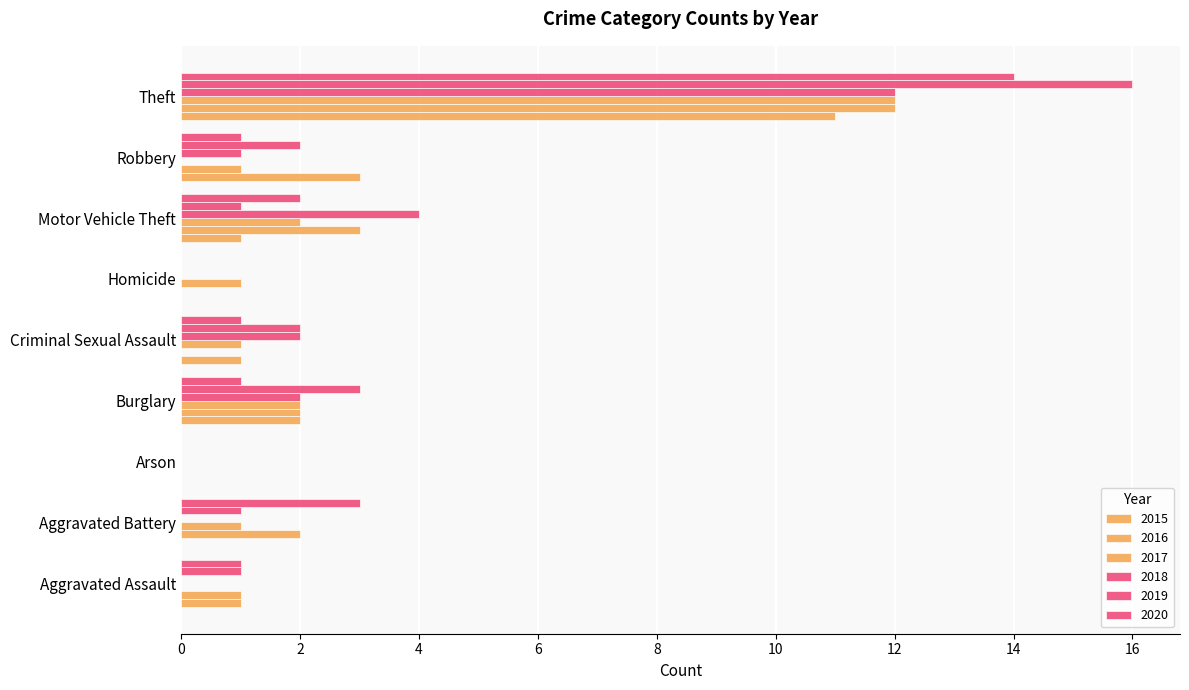

Reading left to right, transcribe all the data shown in this chart.

2015: Aggravated Assault=1	Aggravated Battery=0	Arson=0	Burglary=2	Criminal Sexual Assault=1	Homicide=0	Motor Vehicle Theft=1	Robbery=3	Theft=11
2016: Aggravated Assault=1	Aggravated Battery=2	Arson=0	Burglary=2	Criminal Sexual Assault=0	Homicide=0	Motor Vehicle Theft=3	Robbery=1	Theft=12
2017: Aggravated Assault=0	Aggravated Battery=1	Arson=0	Burglary=2	Criminal Sexual Assault=1	Homicide=1	Motor Vehicle Theft=2	Robbery=0	Theft=12
2018: Aggravated Assault=0	Aggravated Battery=0	Arson=0	Burglary=2	Criminal Sexual Assault=2	Homicide=0	Motor Vehicle Theft=4	Robbery=1	Theft=12
2019: Aggravated Assault=1	Aggravated Battery=1	Arson=0	Burglary=3	Criminal Sexual Assault=2	Homicide=0	Motor Vehicle Theft=1	Robbery=2	Theft=16
2020: Aggravated Assault=1	Aggravated Battery=3	Arson=0	Burglary=1	Criminal Sexual Assault=1	Homicide=0	Motor Vehicle Theft=2	Robbery=1	Theft=14